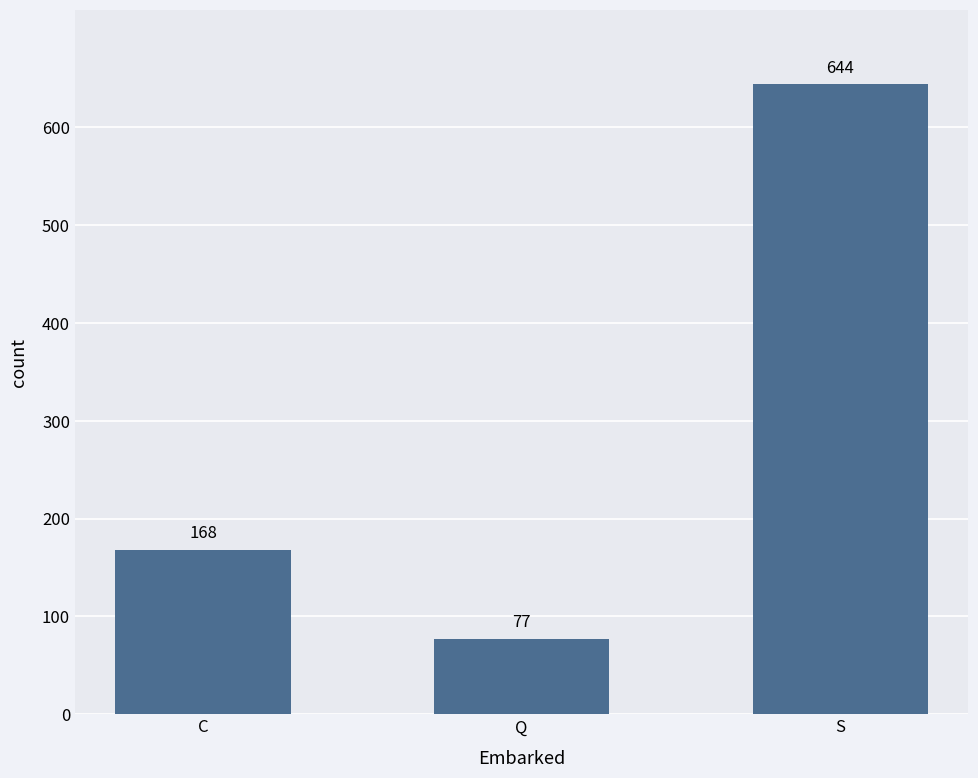

What is the sum of all values?

889